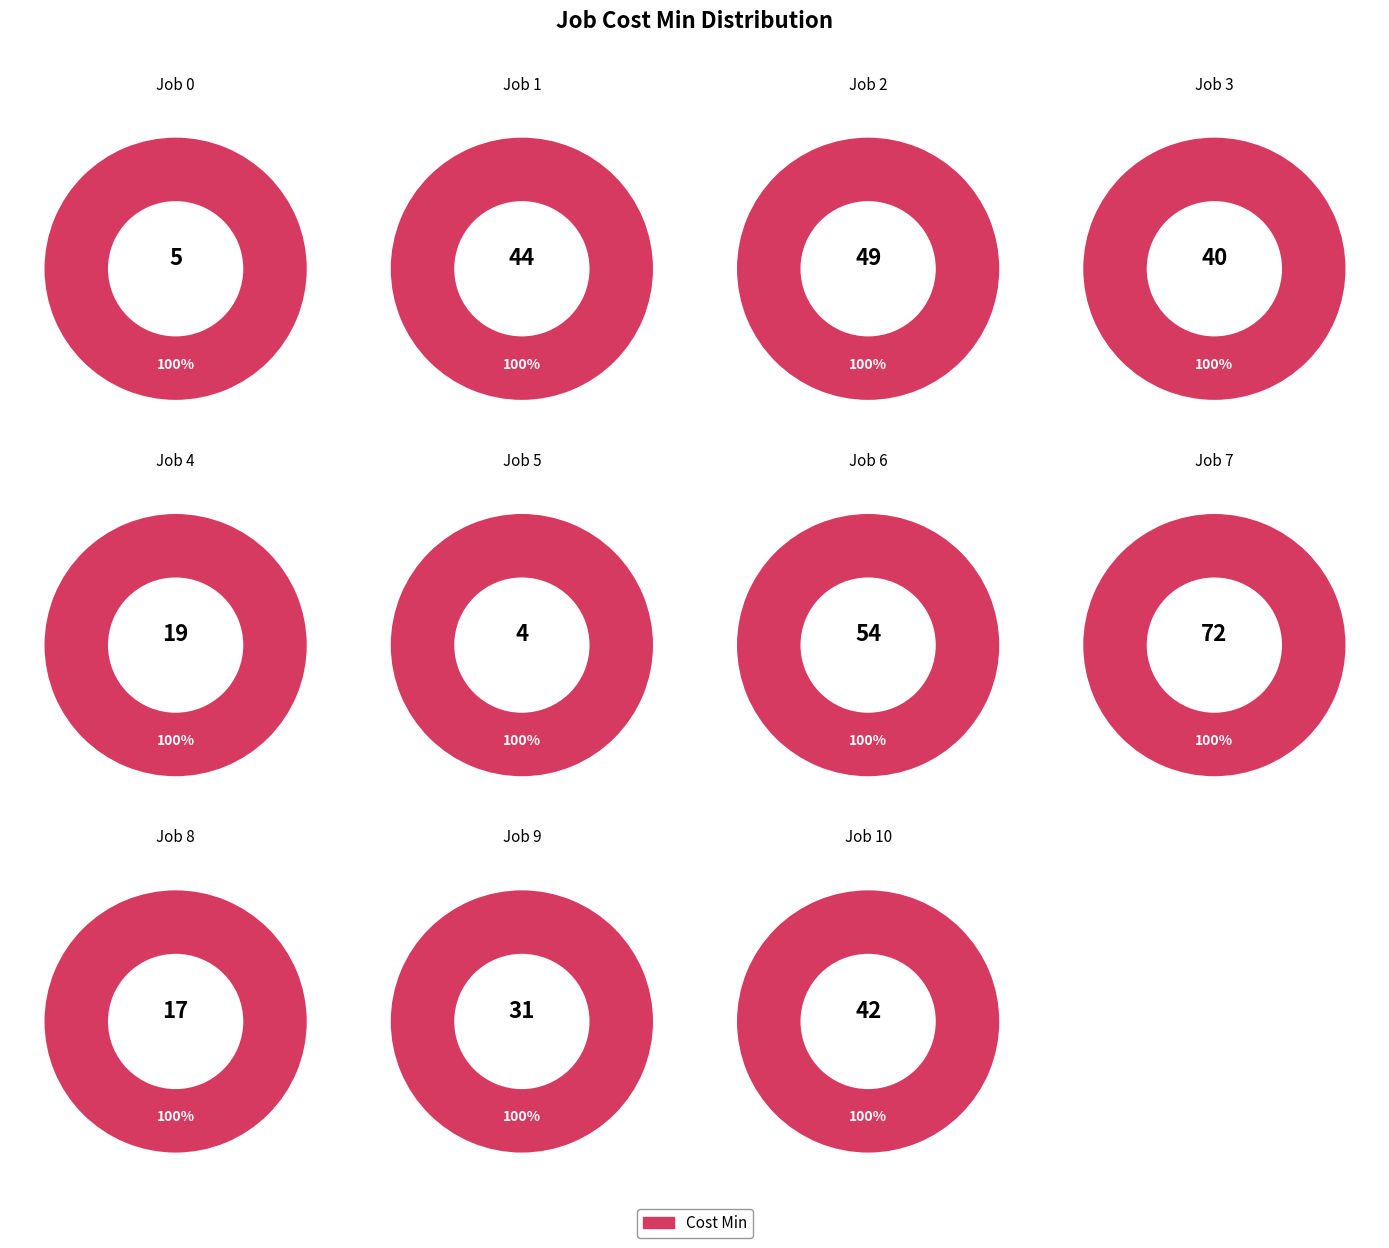

Is it true that Job 2 is 13% of the pie?

True